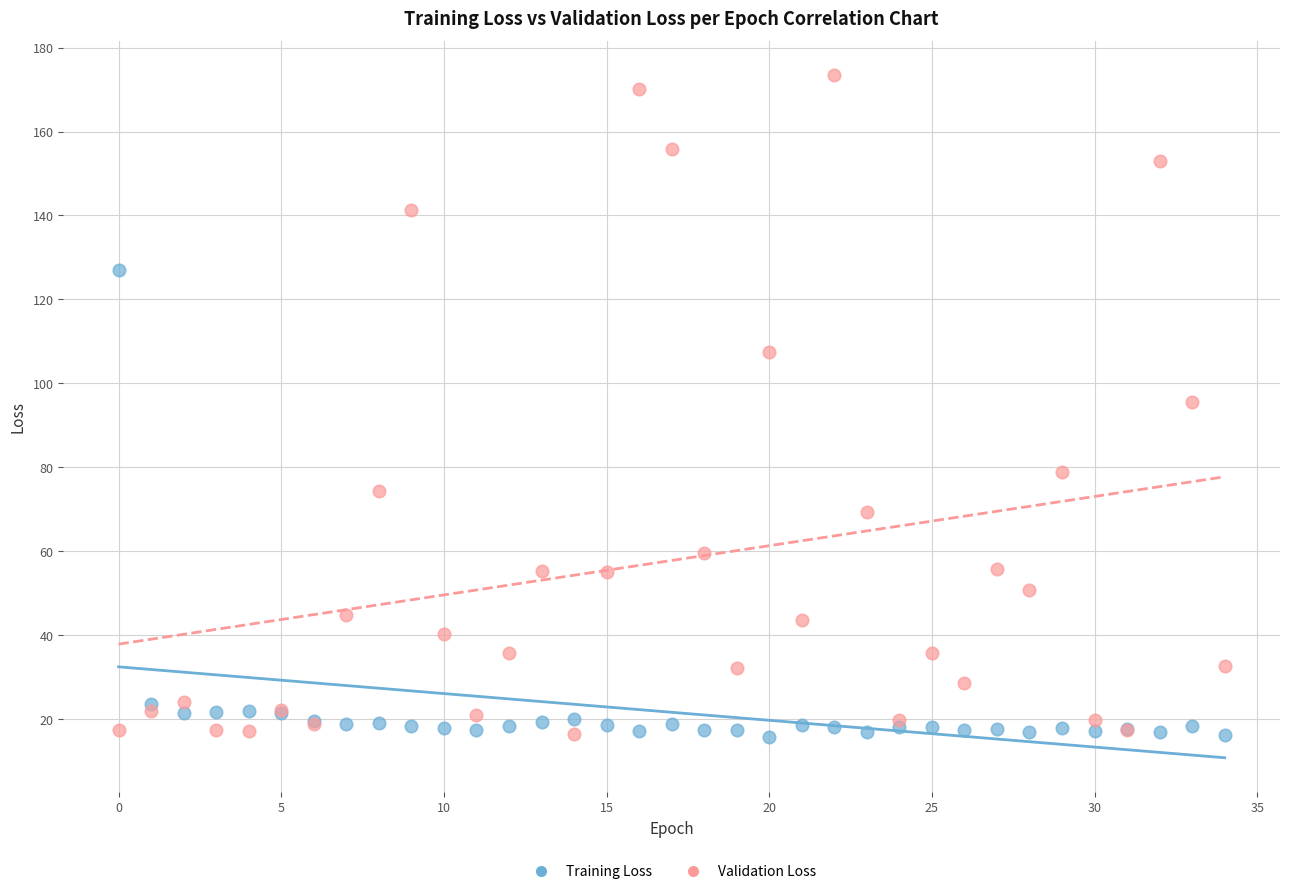

Which series has the widest spread of Y values?

Validation Loss